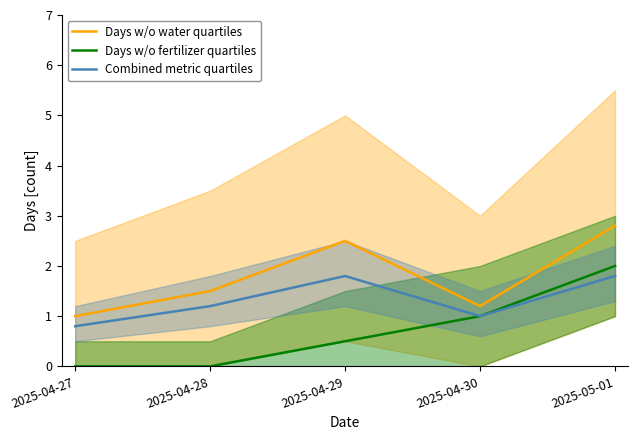

Reading left to right, list all the values displayed in this chart.

Days w/o water quartiles: 1.0	1.5	2.5	1.2	2.8
Days w/o fertilizer quartiles: 0.0	0.0	0.5	1.0	2.0
Combined metric quartiles: 0.8	1.2	1.8	1.0	1.8